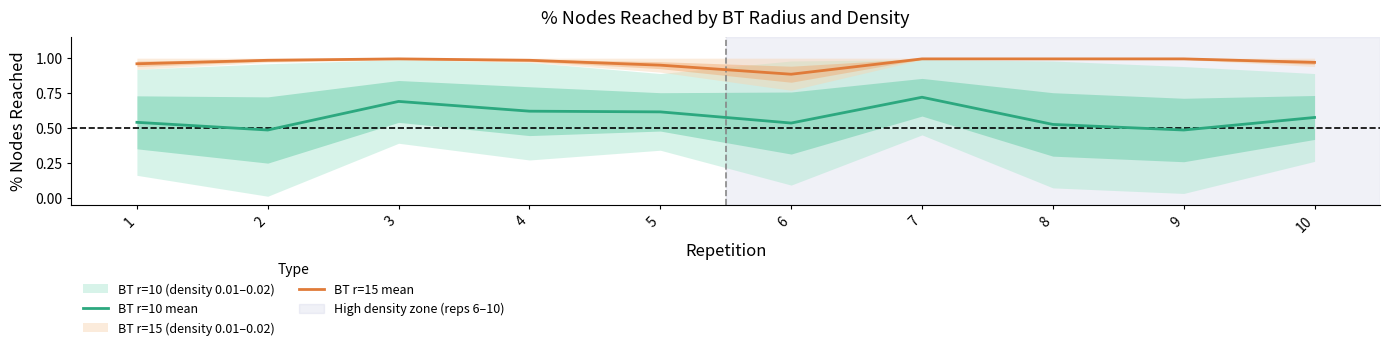

Is the value of BT r=10 mean at 8 greater than the value of BT r=15 mean at 6?

No